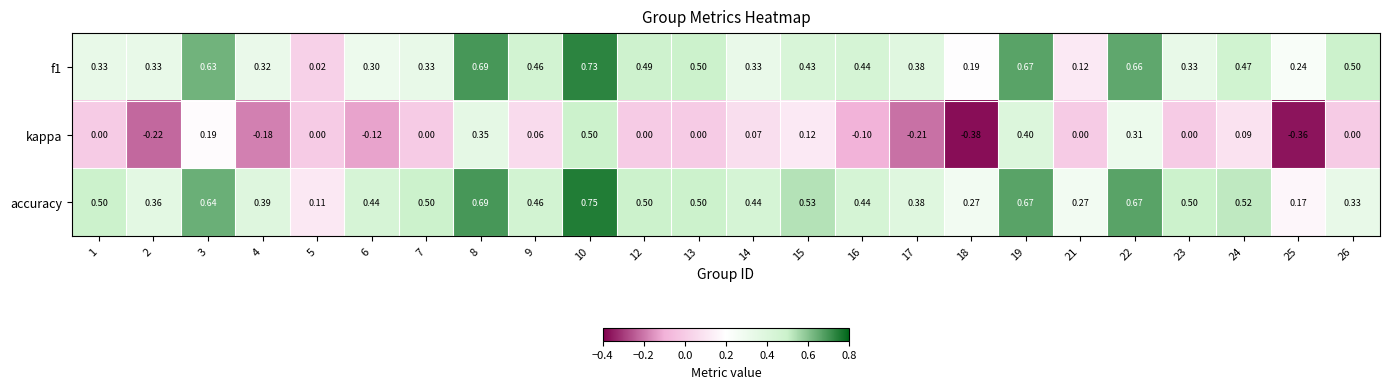

Which series has the largest total across all categories?

accuracy